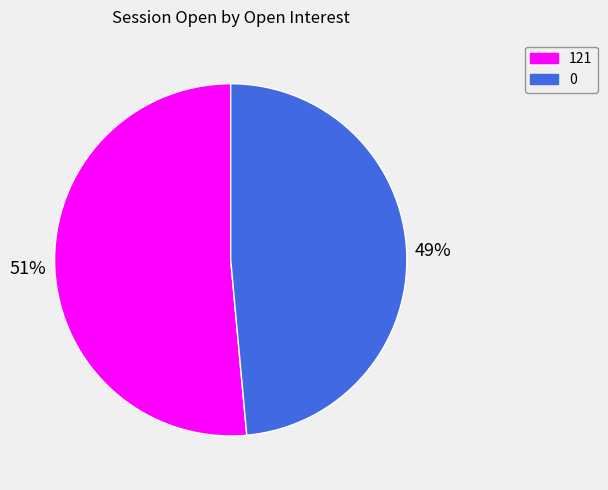

Which category accounts for the majority?

121